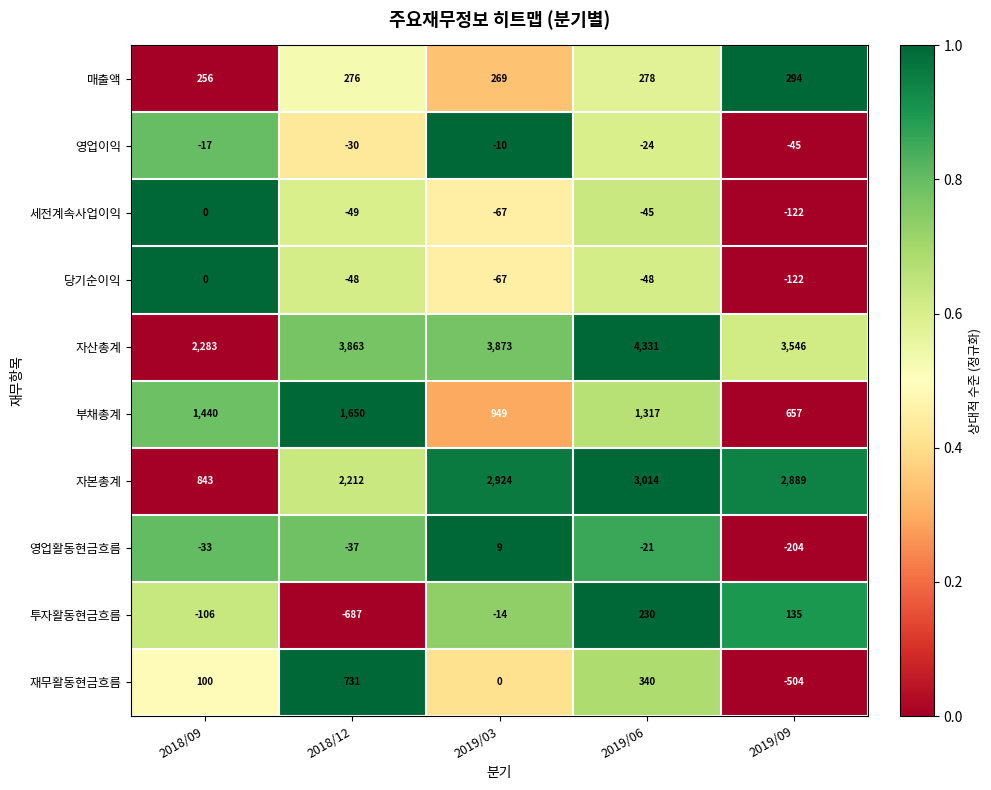

The value of 투자활동현금흐름 at 2019/03 is -20. True or false?

False